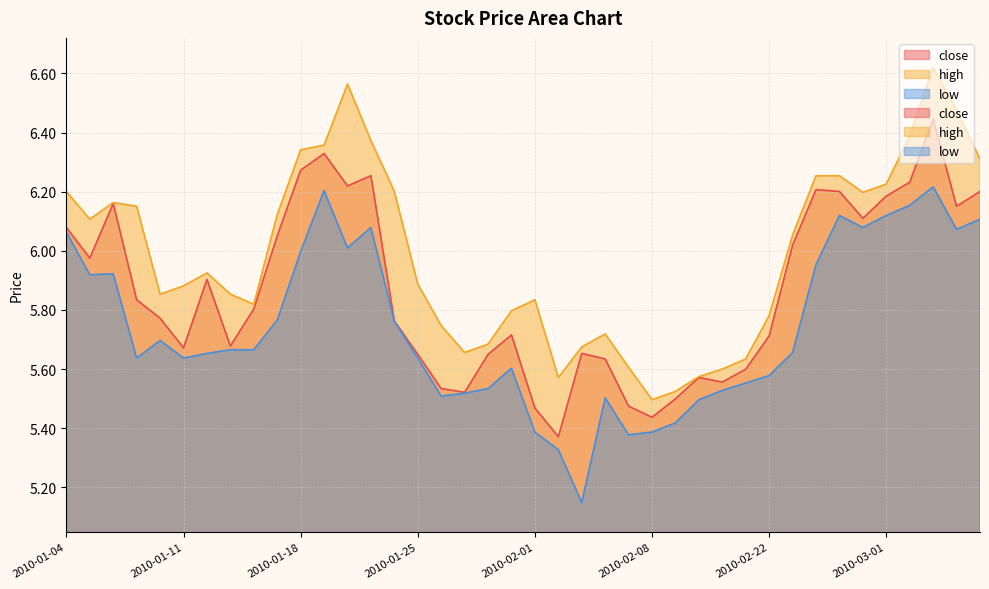

At which label does close reach its peak?

2010-03-03